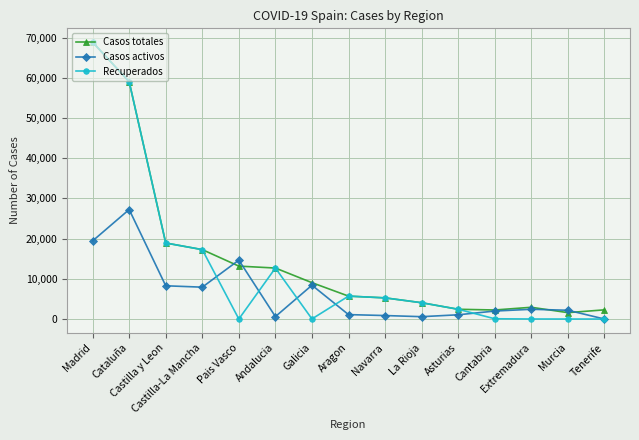

Is it true that Casos totales equals 9872 at Castilla-La Mancha?

False